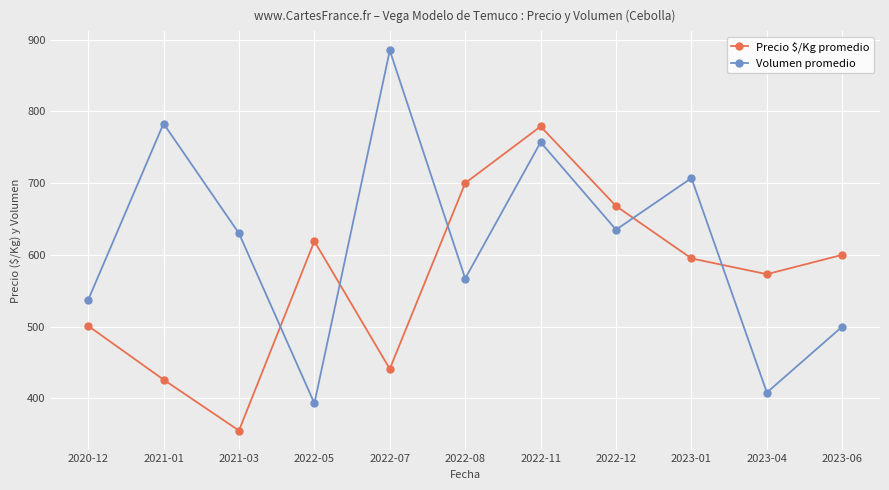

Is the value of Precio $/Kg promedio at 2023-06 greater than the value of Volumen promedio at 2023-06?

Yes